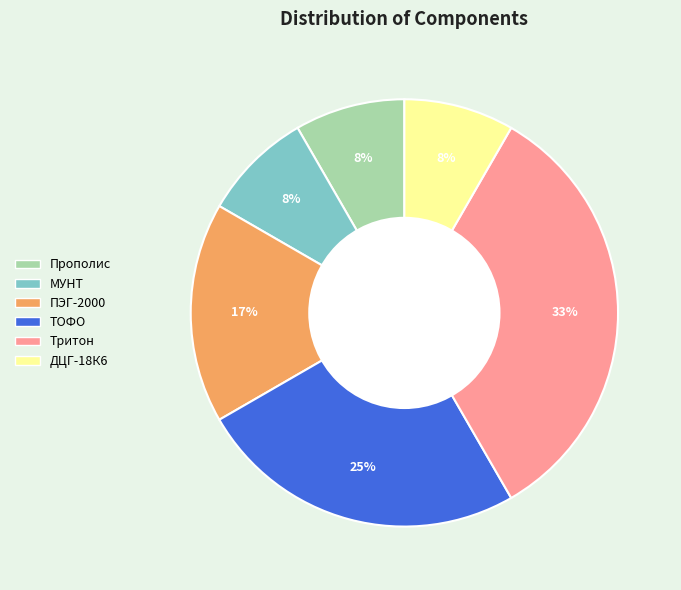

To the nearest percent, what is the average slice percentage?

17%